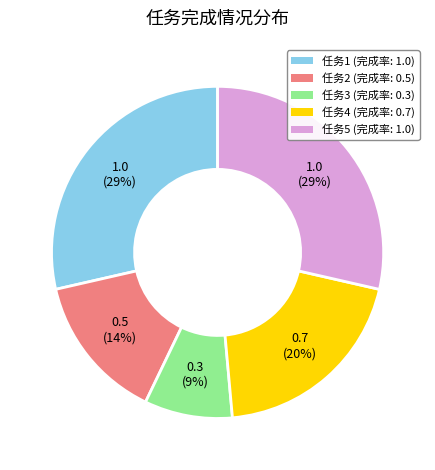

Is there any slice that represents more than half of the pie?

No